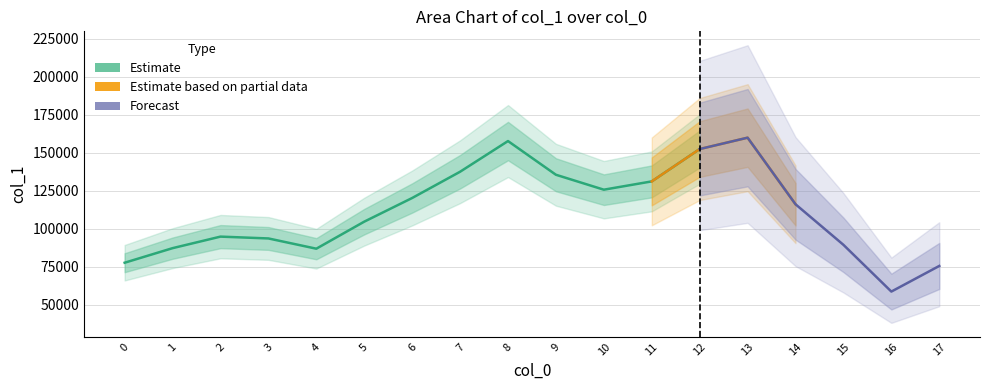

What is the smallest value displayed?

58816